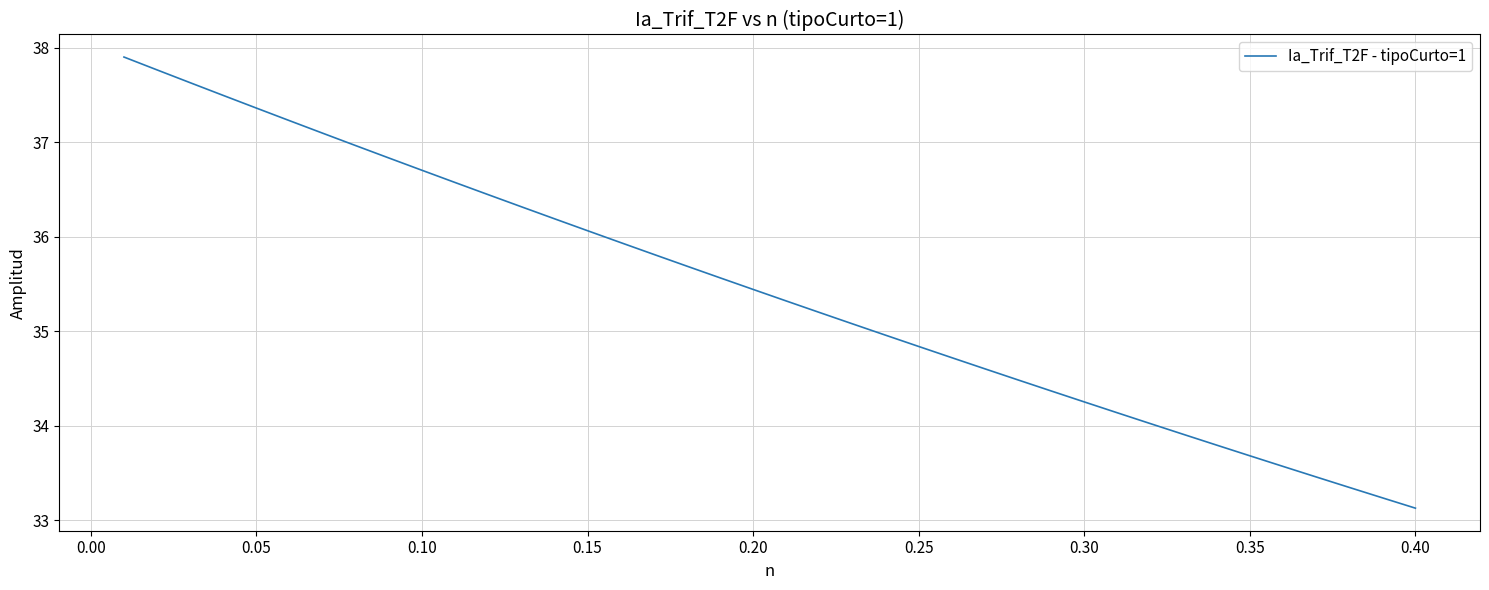

Reading left to right, list all the values displayed in this chart.

37.9	37.8	37.6	37.5	37.4	37.2	37.1	37.0	36.8	36.7	36.6	36.4	36.3	36.2	36.1	35.9	35.8	35.7	35.6	35.4	35.3	35.2	35.1	35.0	34.8	34.7	34.6	34.5	34.4	34.3	34.1	34.0	33.9	33.8	33.7	33.6	33.5	33.3	33.2	33.1